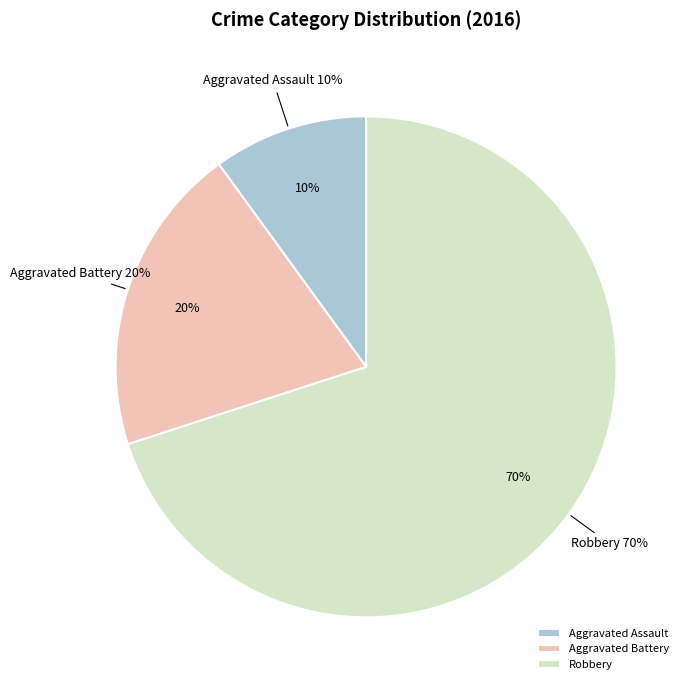

To the nearest percent, what is the average slice percentage?

33%